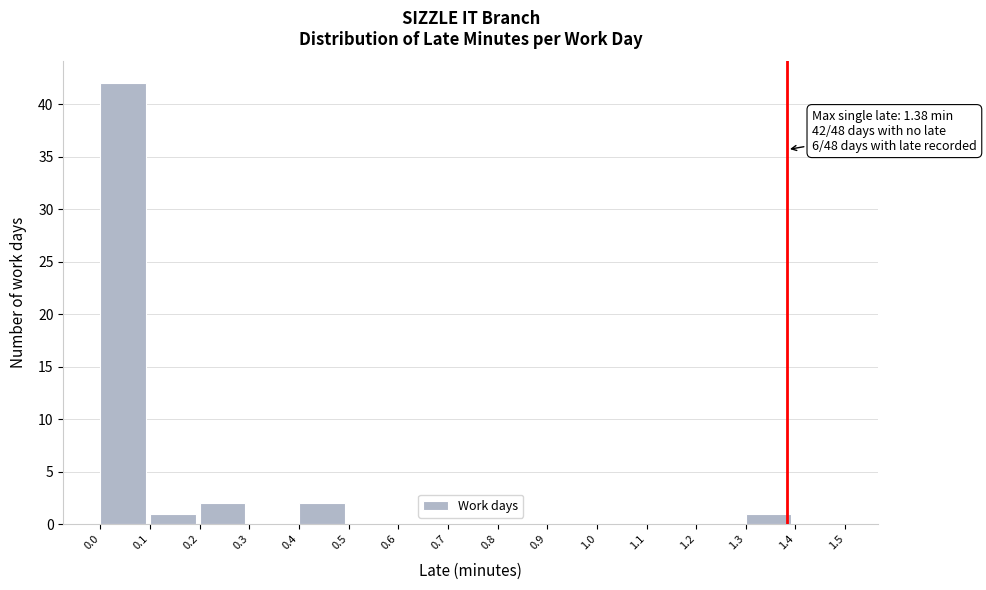

Which range on the x-axis has the tallest bar?

0.0 to 0.1